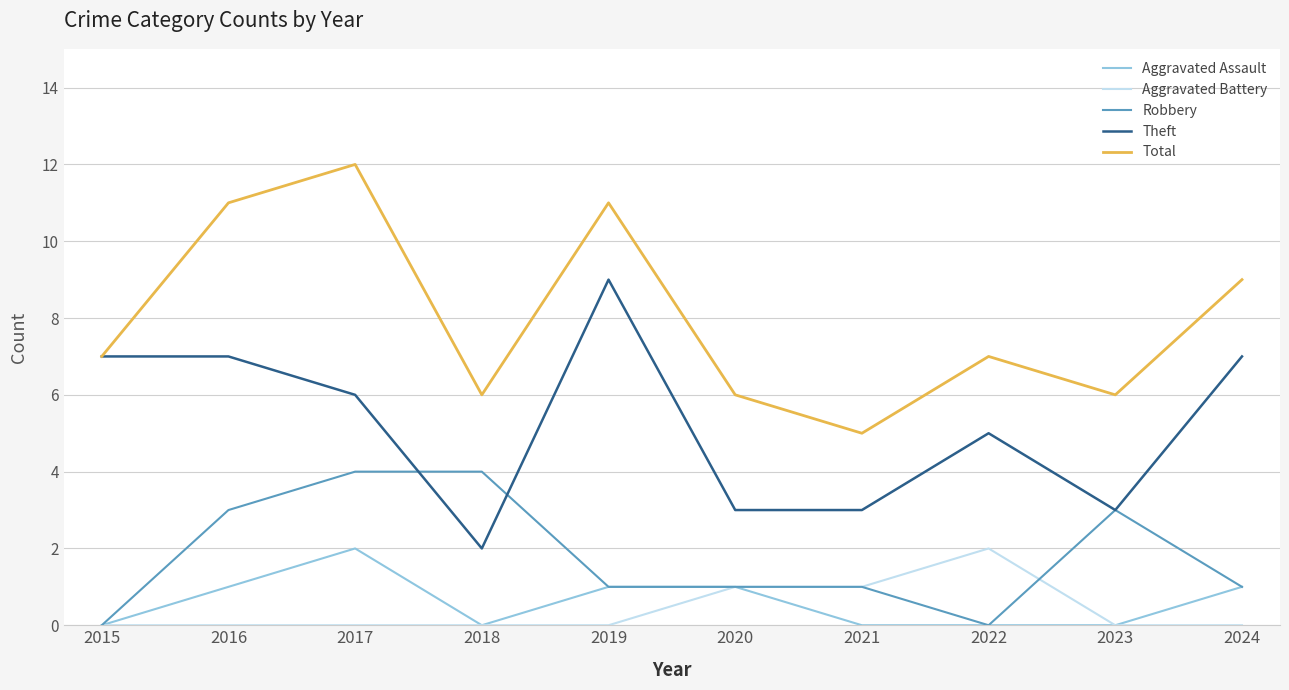

What is the spread (max minus min) of values at 2024?

9